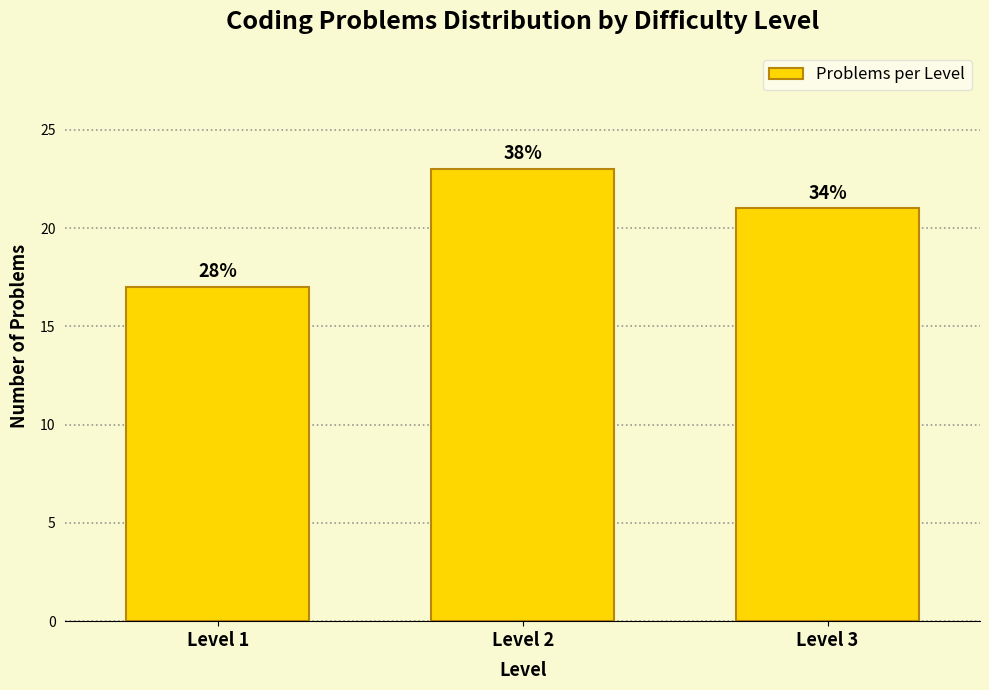

How many bars are there in total?

3